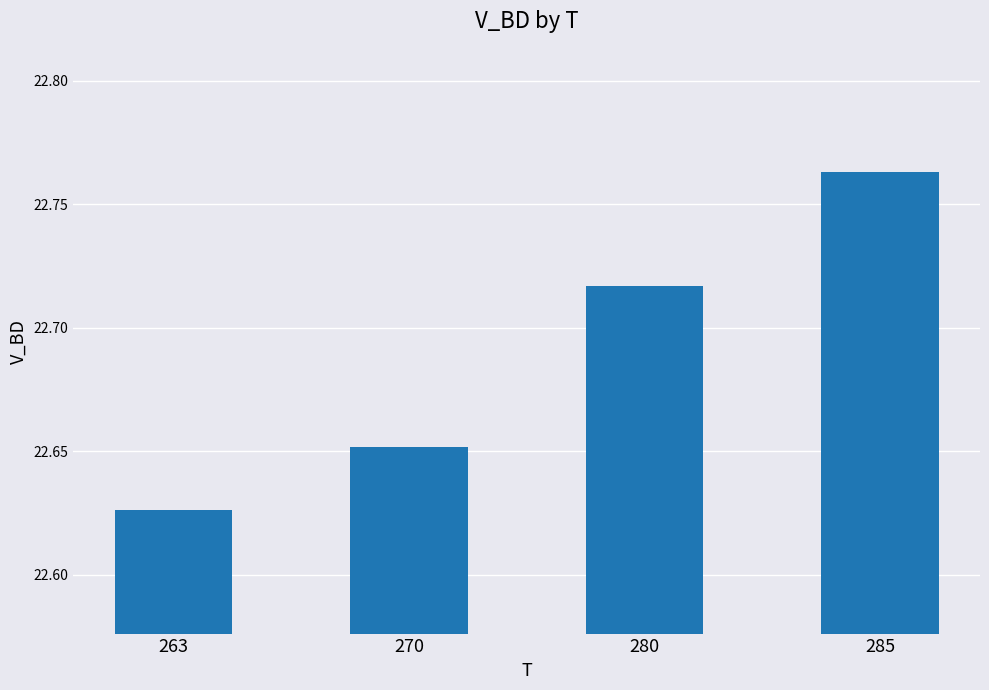

What is the change in value from 263 to 280?

+0.1